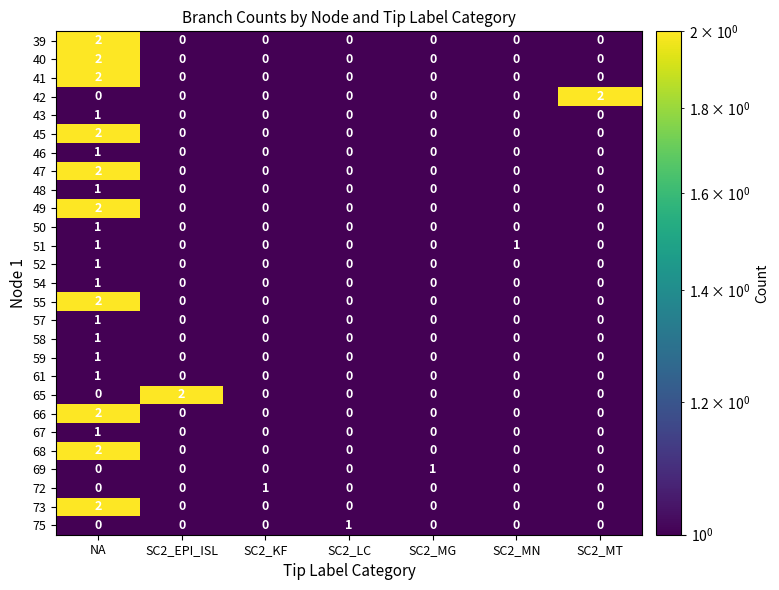

Which category has the highest value in the 49 series?

NA